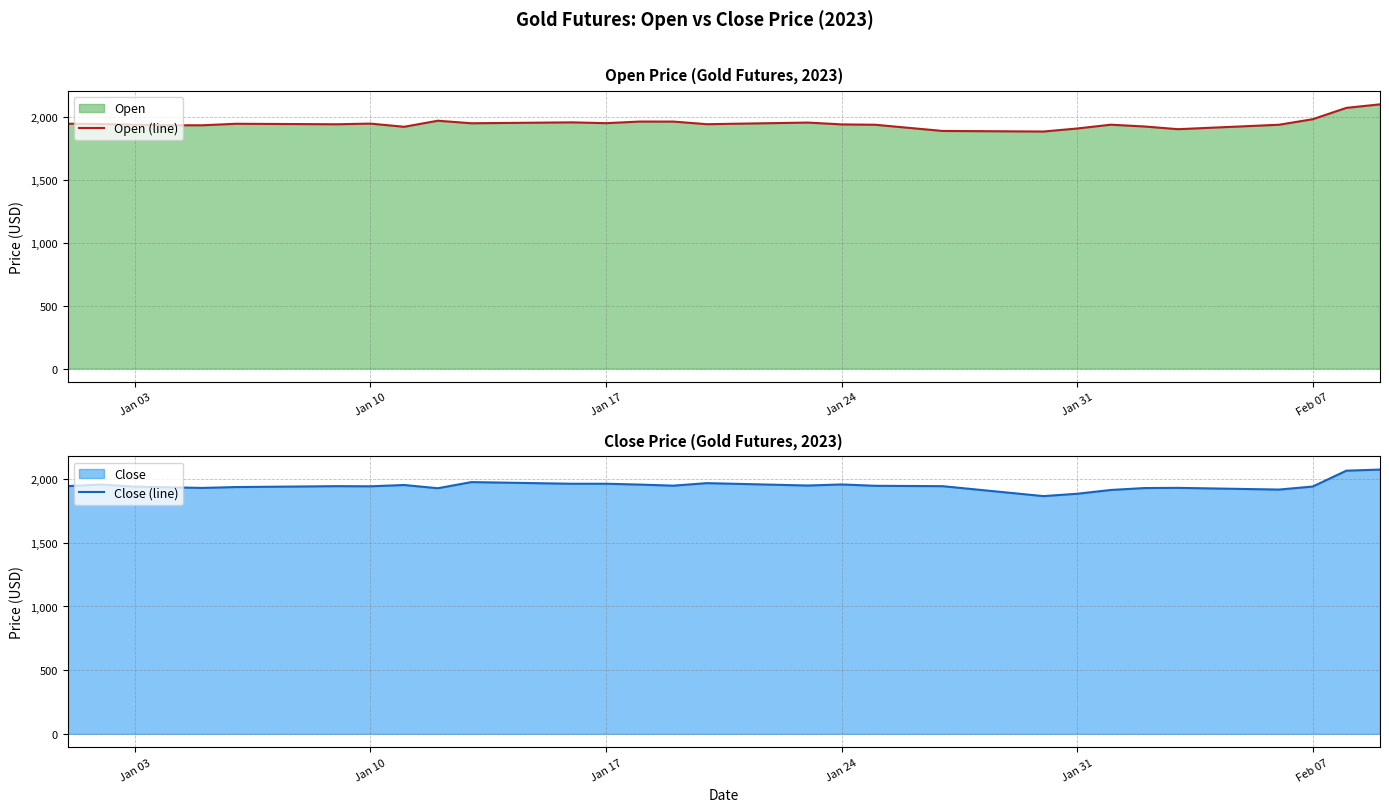

Which series has the largest total across all categories?

Close (line)